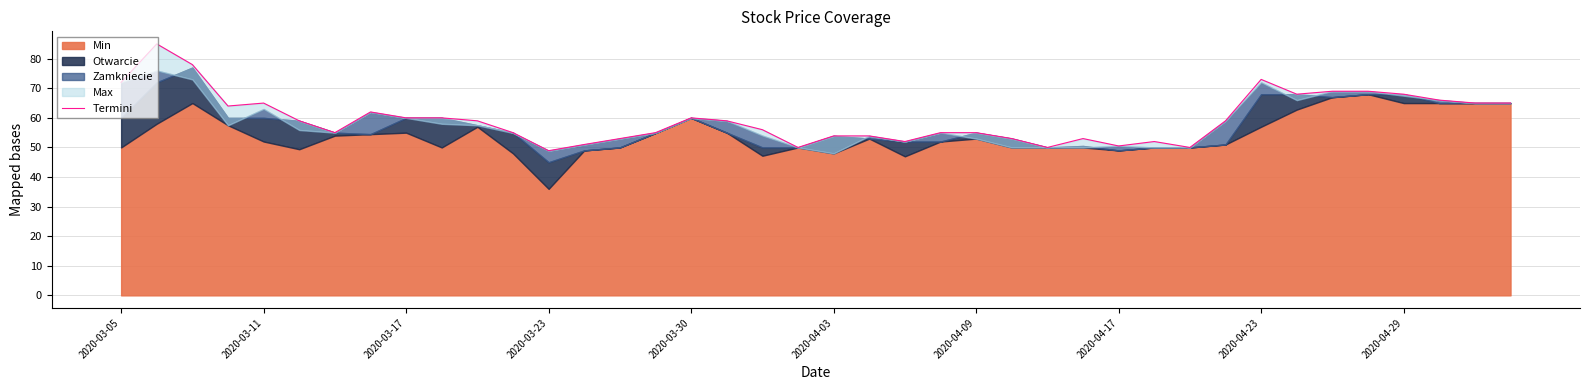

Reading right to left, extract all data points from this chart.

65.0	65.0	66.0	68.0	69.0	69.0	68.0	73.0	59.0	50.0	52.0	50.5	53.0	50.0	53.0	55.0	55.0	52.0	53.9	53.9	50.0	56.0	59.0	60.0	55.0	53.0	51.0	48.9	55.0	59.0	60.0	60.0	62.0	55.0	59.0	65.0	64.0	78.0	85.0	72.0